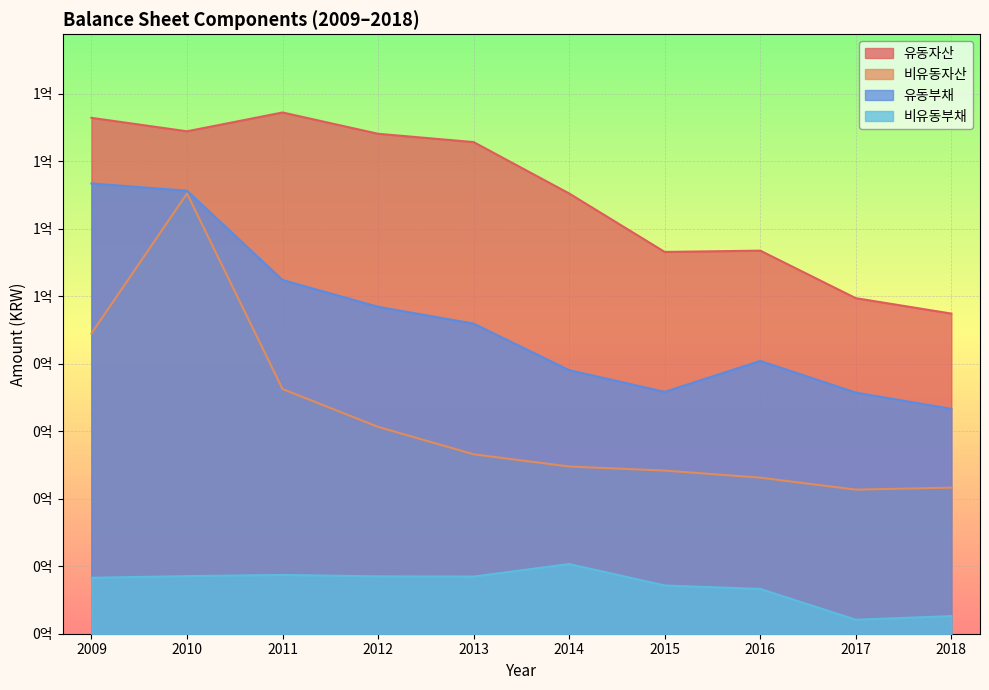

What is the value of the 비유동부채 point at the 5th from the left?

16933182